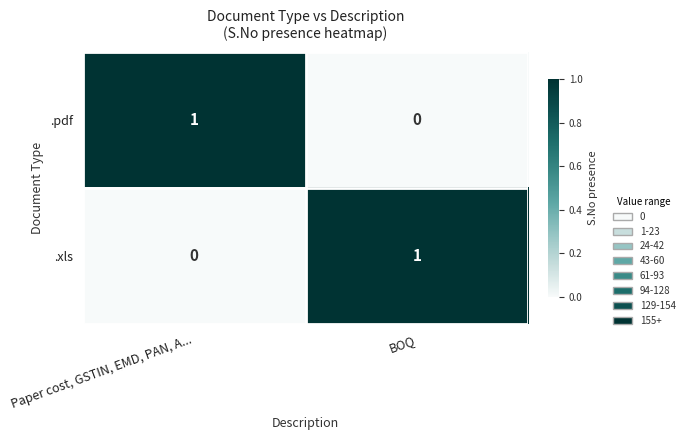

At which label is .pdf closest to 0?

BOQ